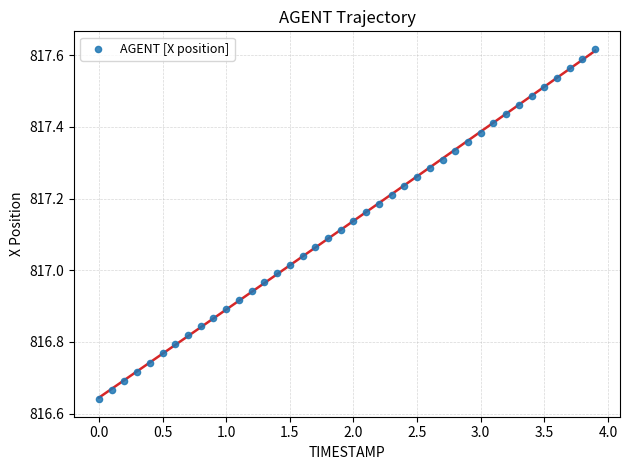

What is the range of X values (max minus min)?

3.9